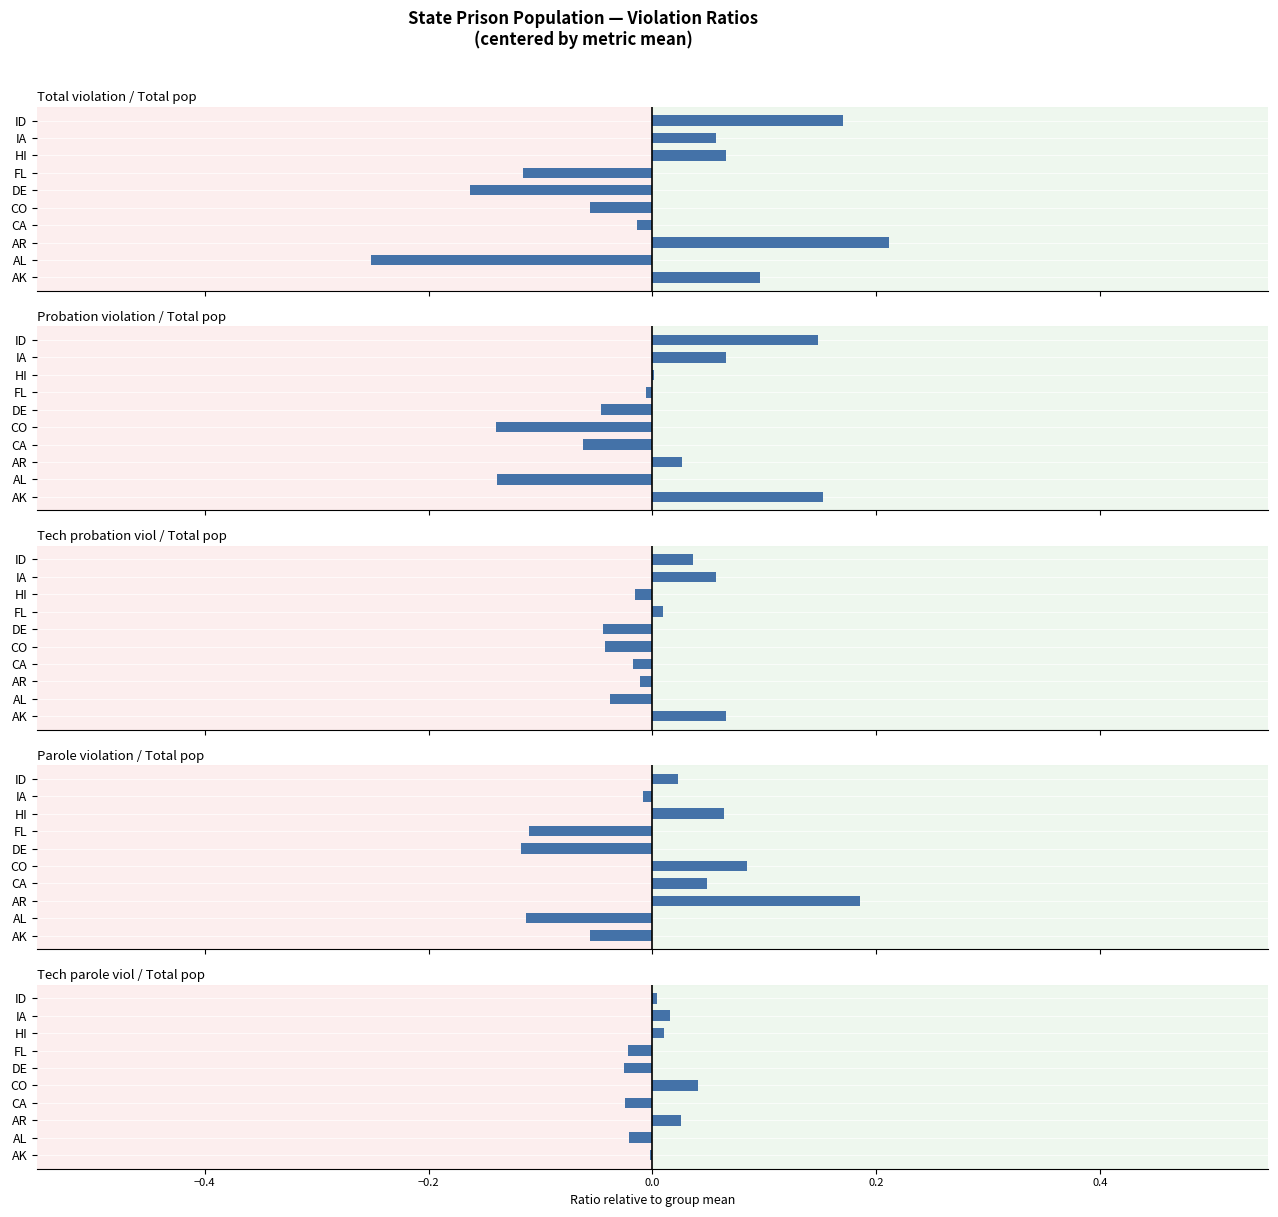

Between AR and IA, which series saw the biggest shift?

Parole violation / Total pop